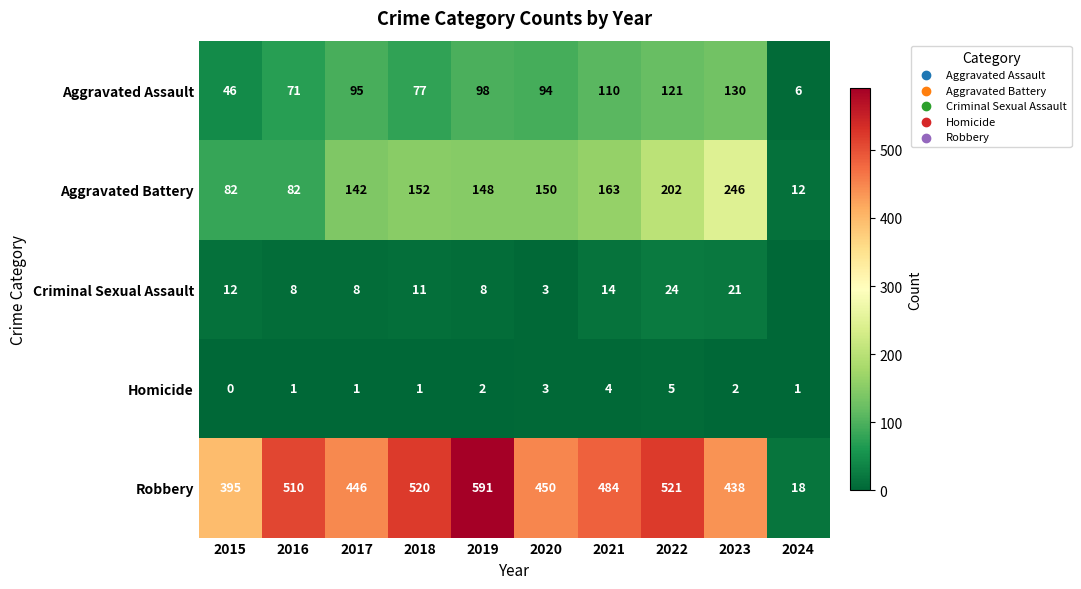

What is the maximum value for Aggravated Battery?

246